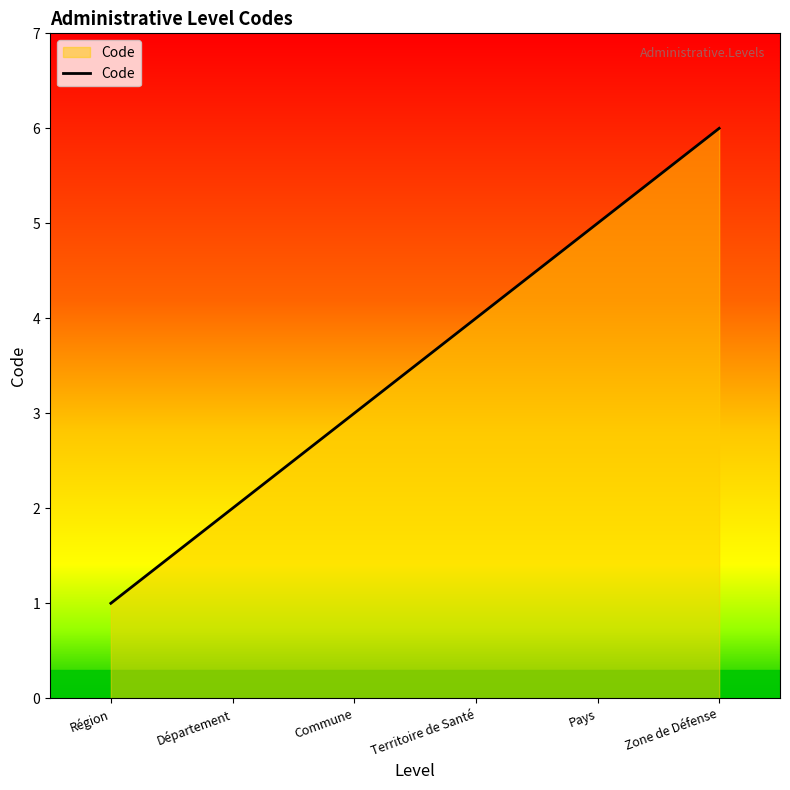

Does the chart have visible grid lines?

No